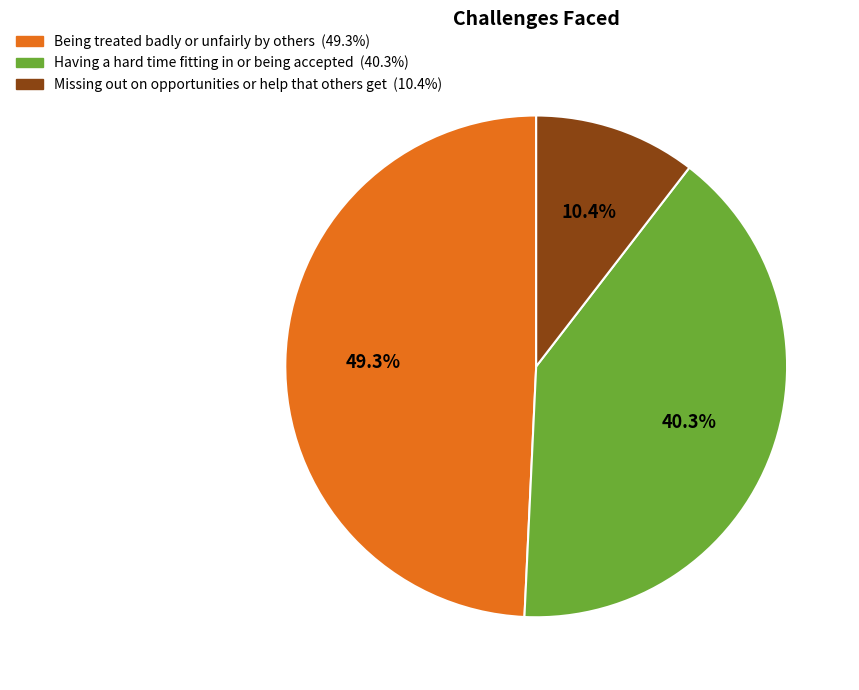

True or false: Having a hard time fitting in or being accepted accounts for 40% of the total.

True